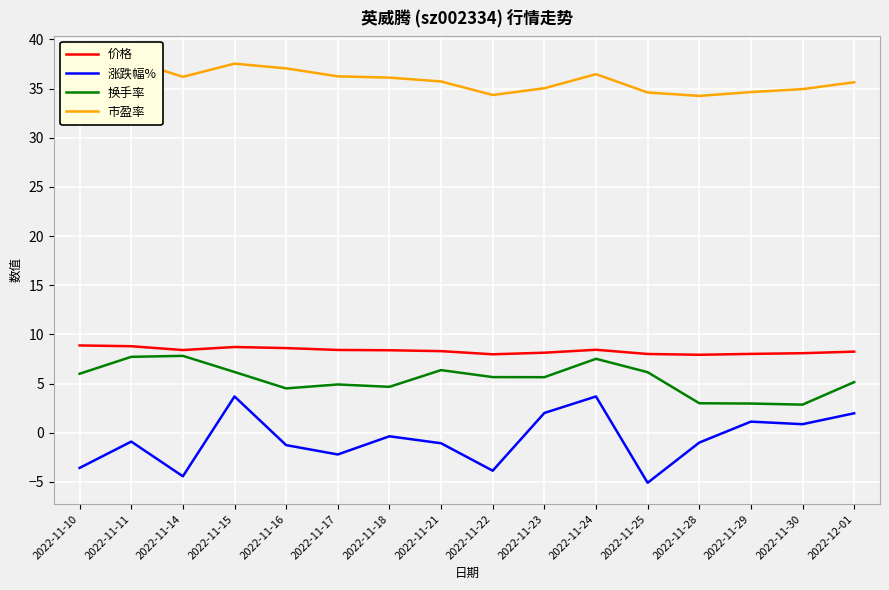

Between 2022-11-23 and 2022-11-28, which is larger?

2022-11-23